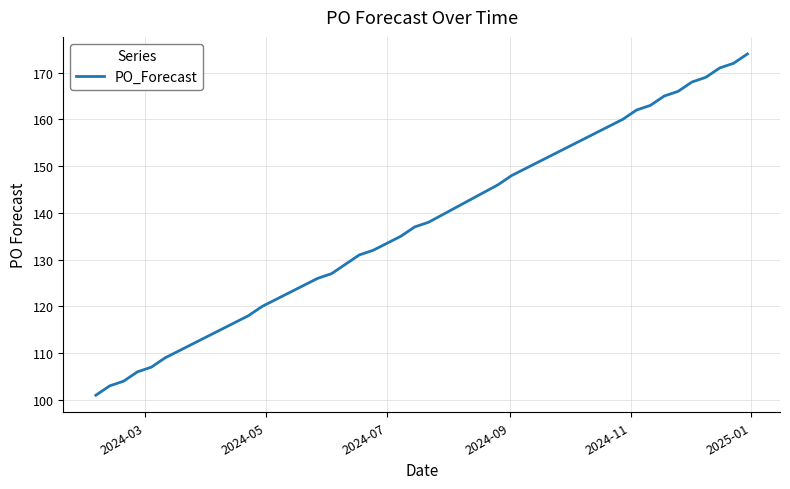

What is the minimum value shown in the chart?

101